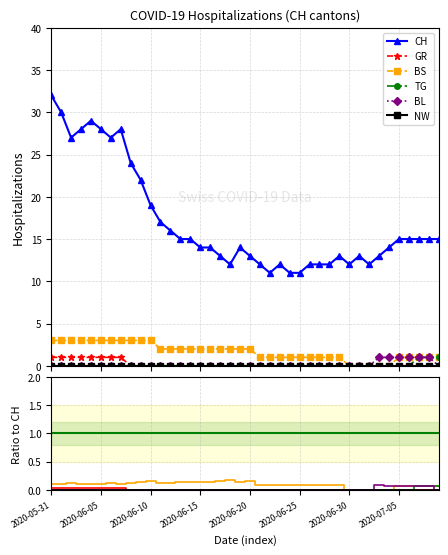

Rank the series at 2020-06-05 from highest to lowest value.

CH, BS, GR, TG, BL, NW